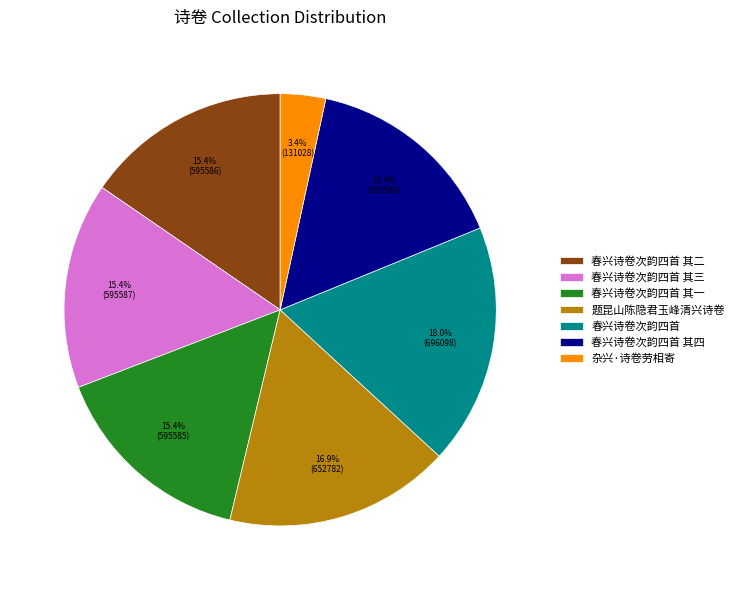

What percentage is the 春兴诗卷次韵四首 其三 slice, to the nearest percent?

15%